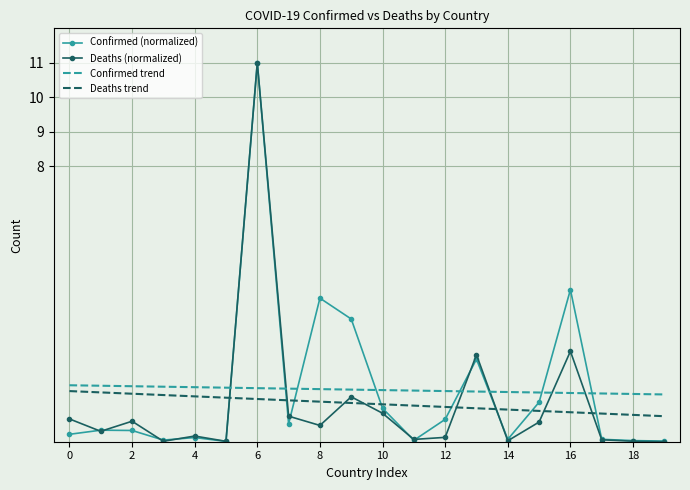

What is the highest value of the Confirmed (normalized) series?

11.0